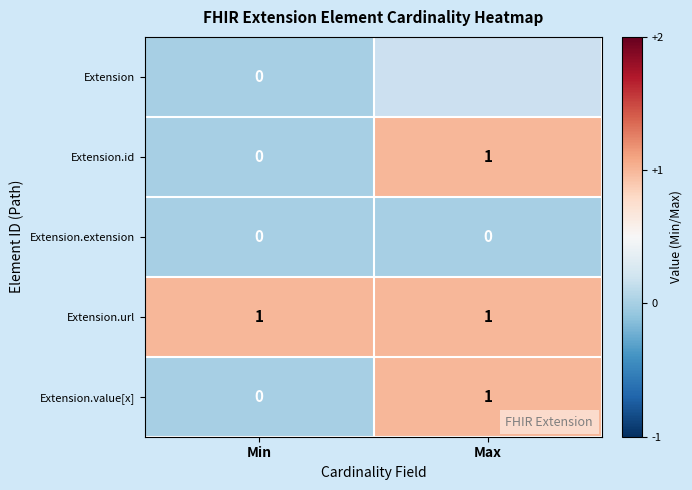

The value of Extension.id at Max is 1. True or false?

True